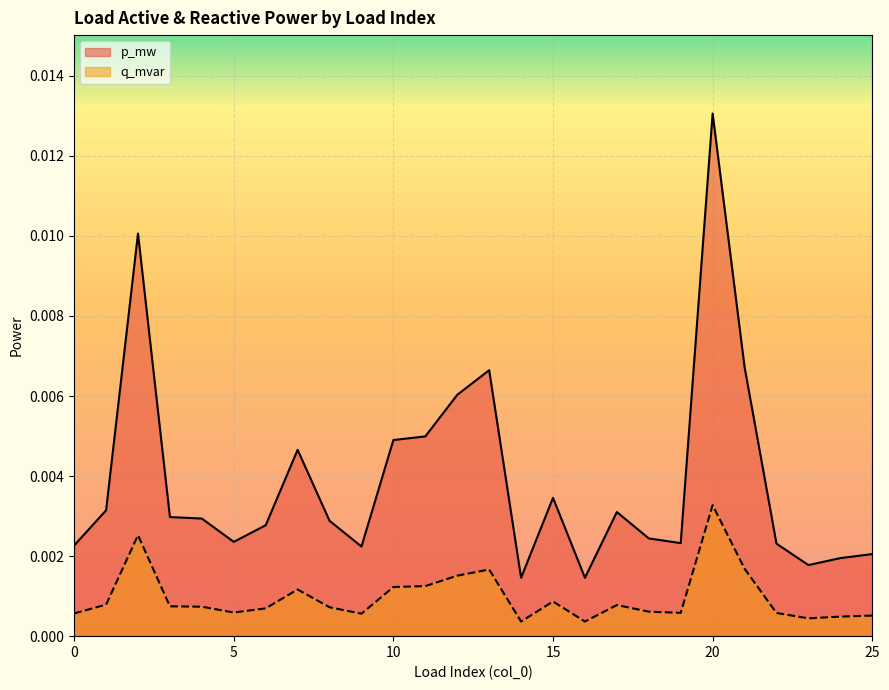

At how many categories does at least one series exceed 0?

26